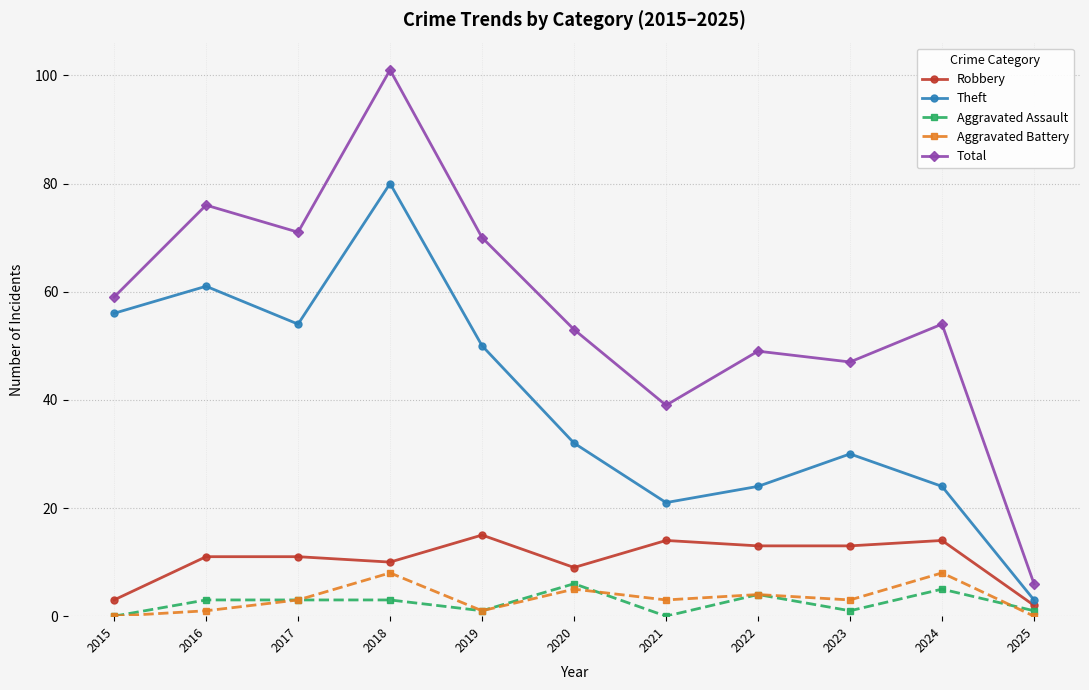

How many distinct data groups are displayed?

5